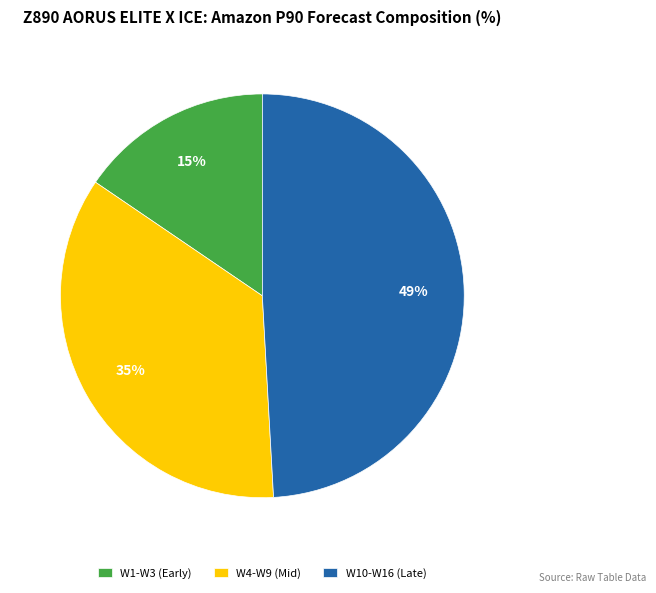

How many segments does this pie chart have?

3